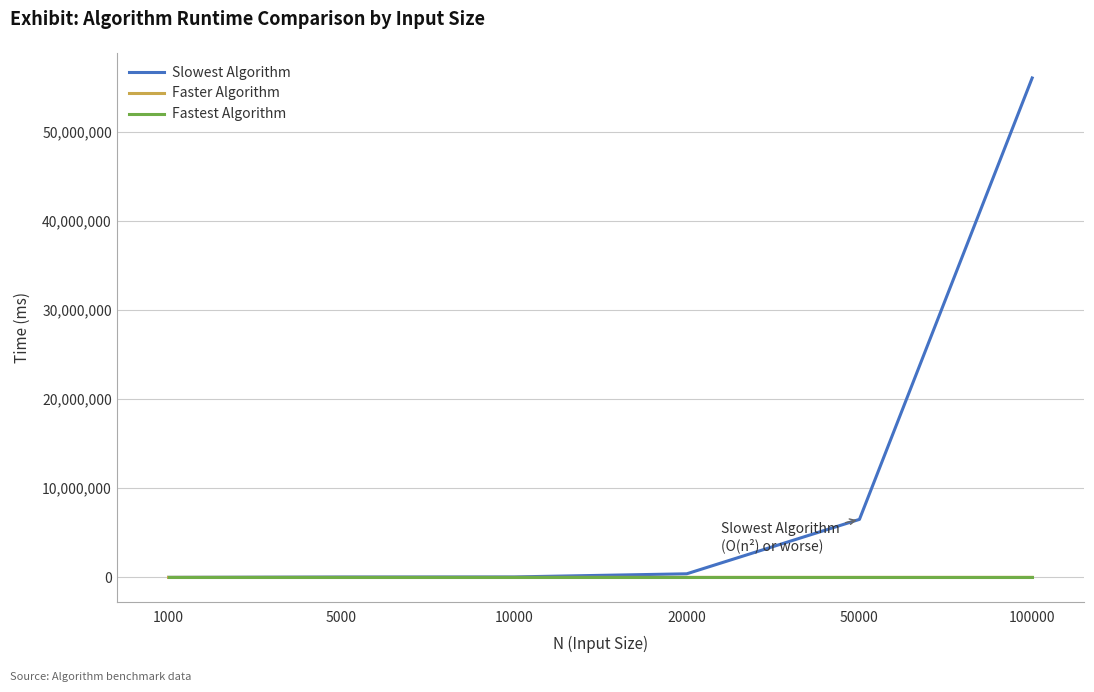

What is the difference between the maximum and minimum values in the Faster Algorithm series?

2089